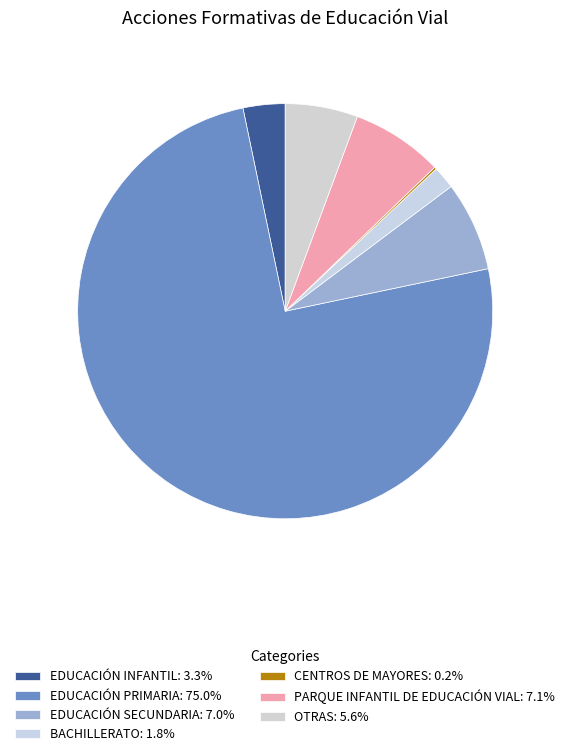

Which slice is the smallest?

CENTROS DE MAYORES